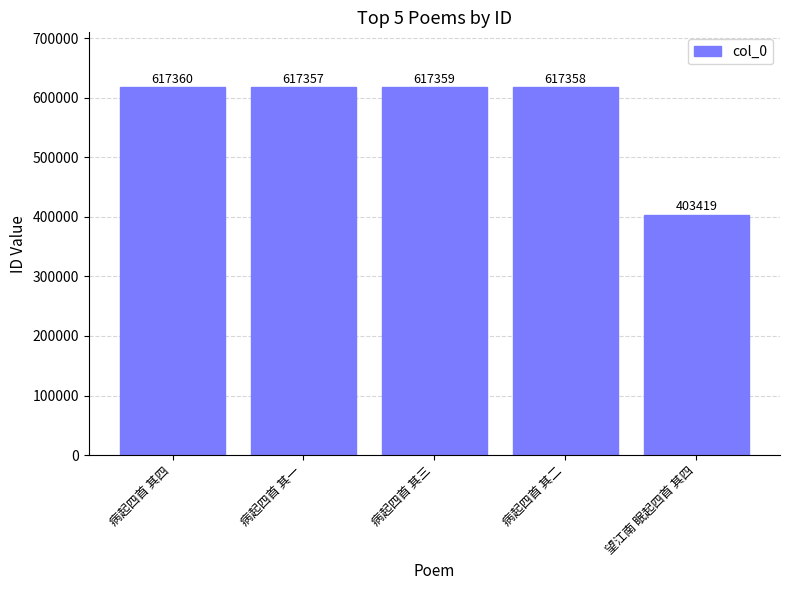

What is the label of the 1st bar from the left?

病起四首 其四